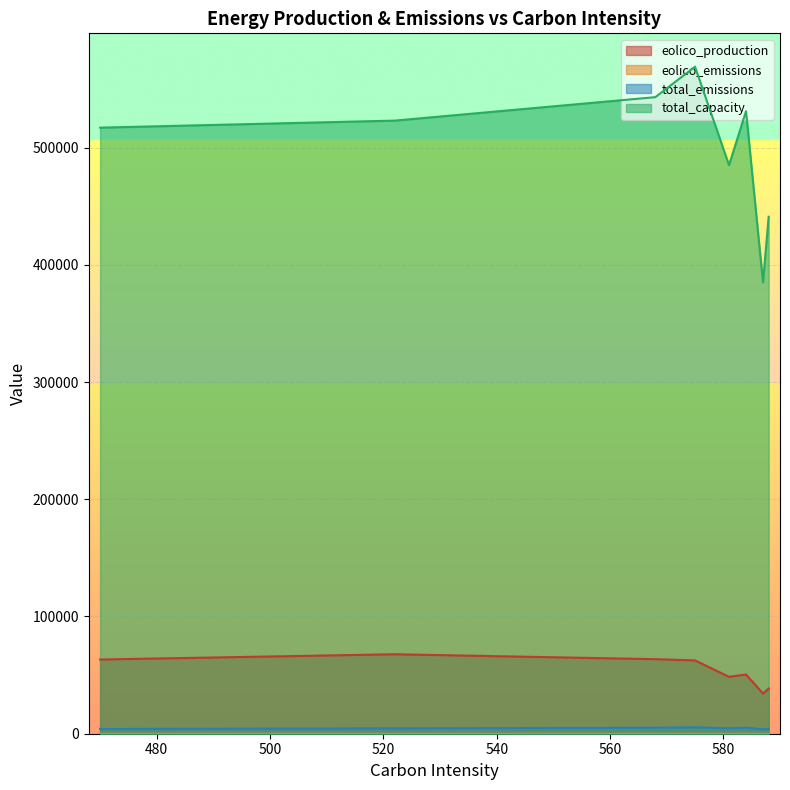

True or false: eolico_production has more than 2 interior local peaks.

False